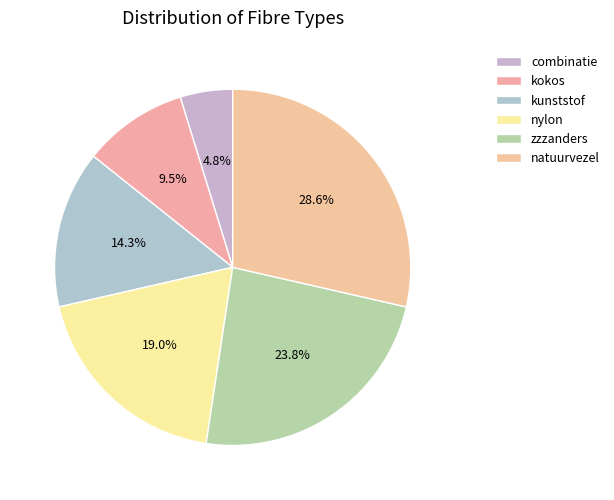

Which has a higher value, kokos or nylon?

nylon